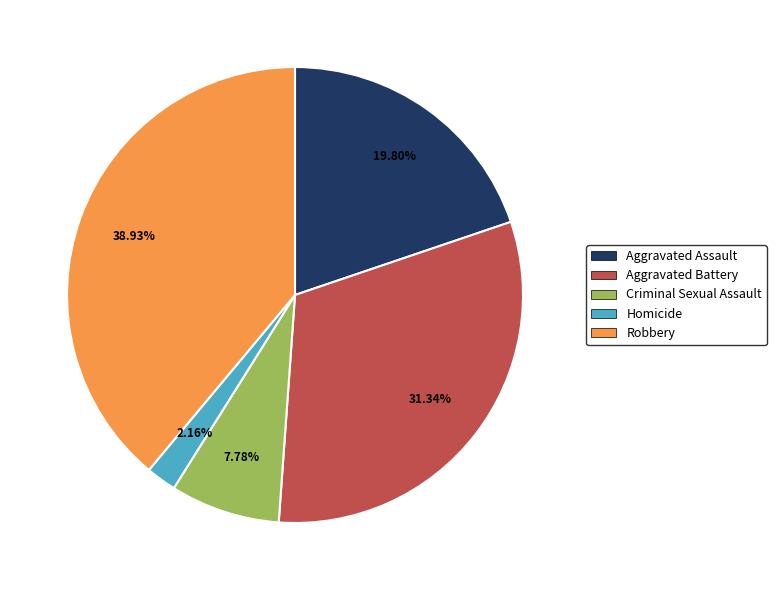

To the nearest percent, what is the combined percentage of Homicide and Aggravated Assault?

22%